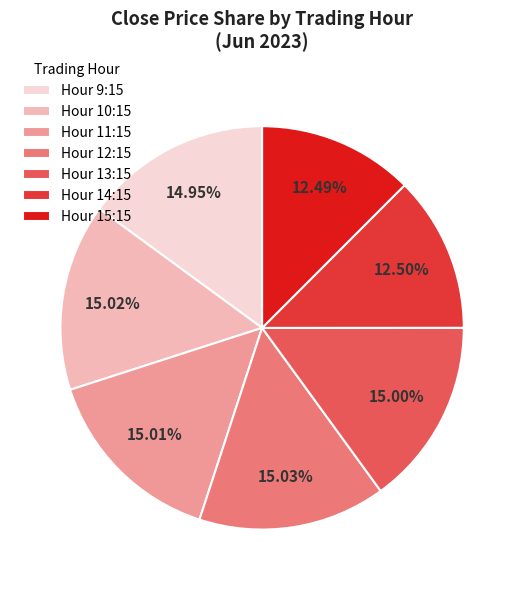

Does any single category account for the majority?

No